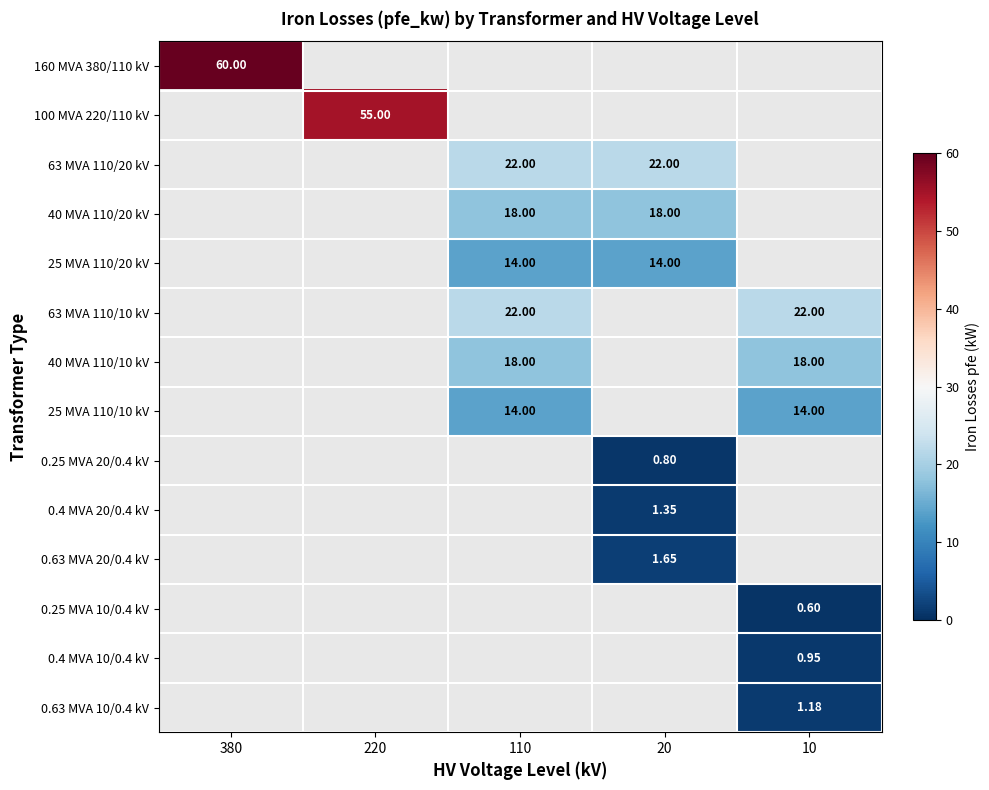

How many data points in 0.63 MVA 10/0.4 kV are above 0?

1